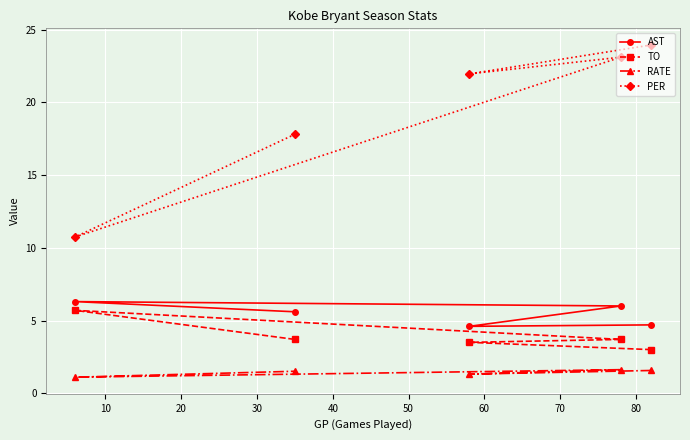

At how many categories does at least one series exceed 4?

5